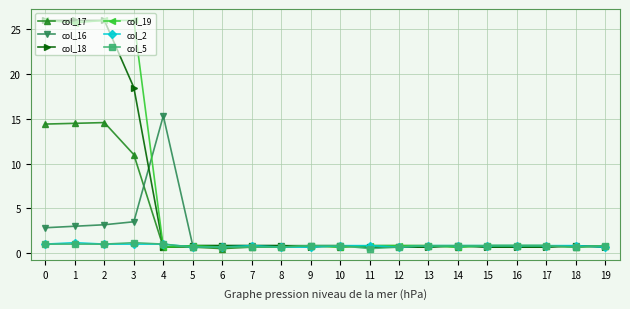

What is the value of the col_17 point at the 13th from the left?

0.8